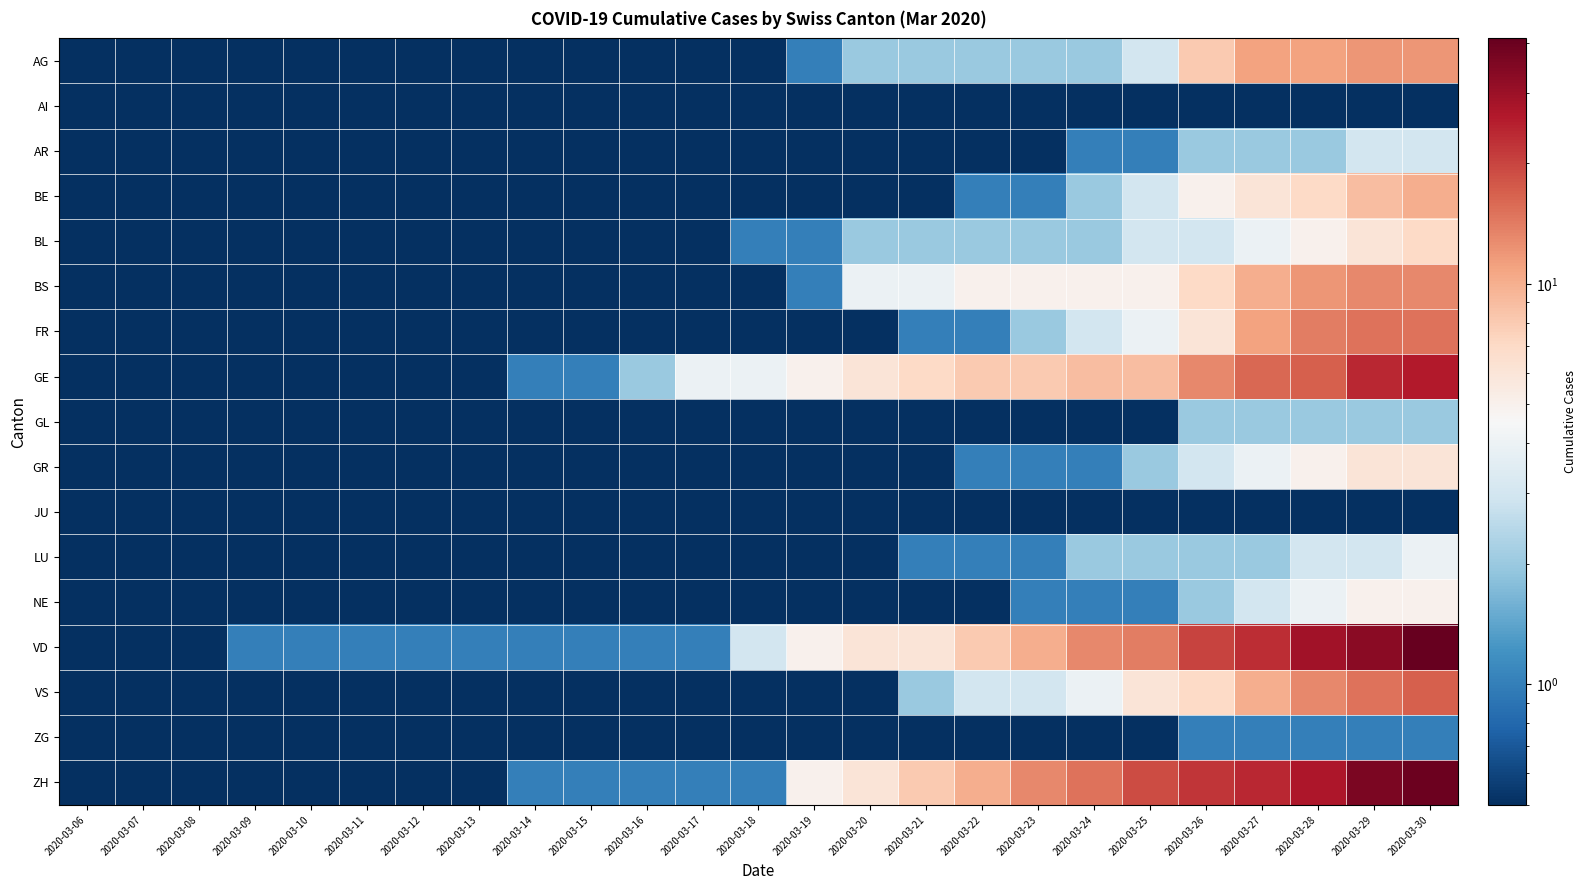

What is the maximum value shown in the chart?

41.0